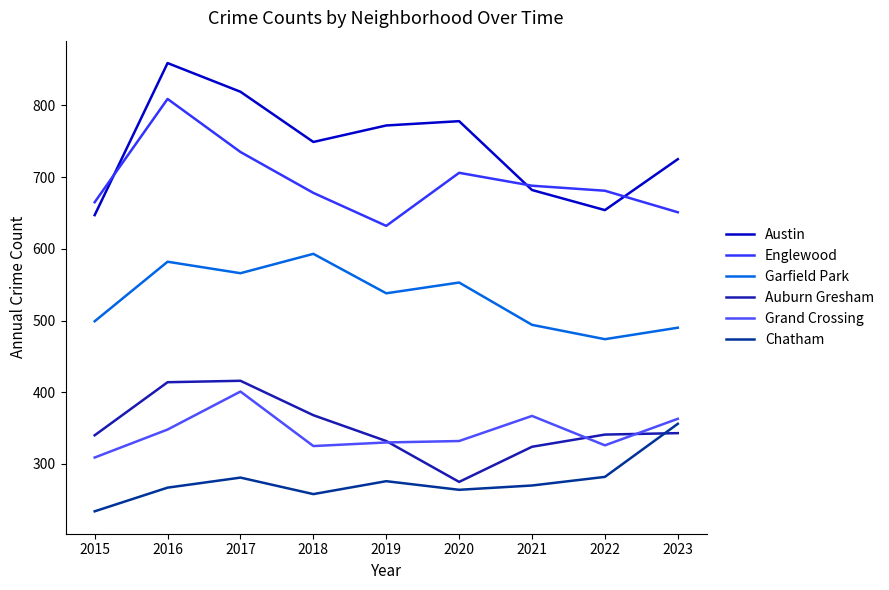

Is the value of Austin at 2018 greater than the value of Auburn Gresham at 2022?

Yes